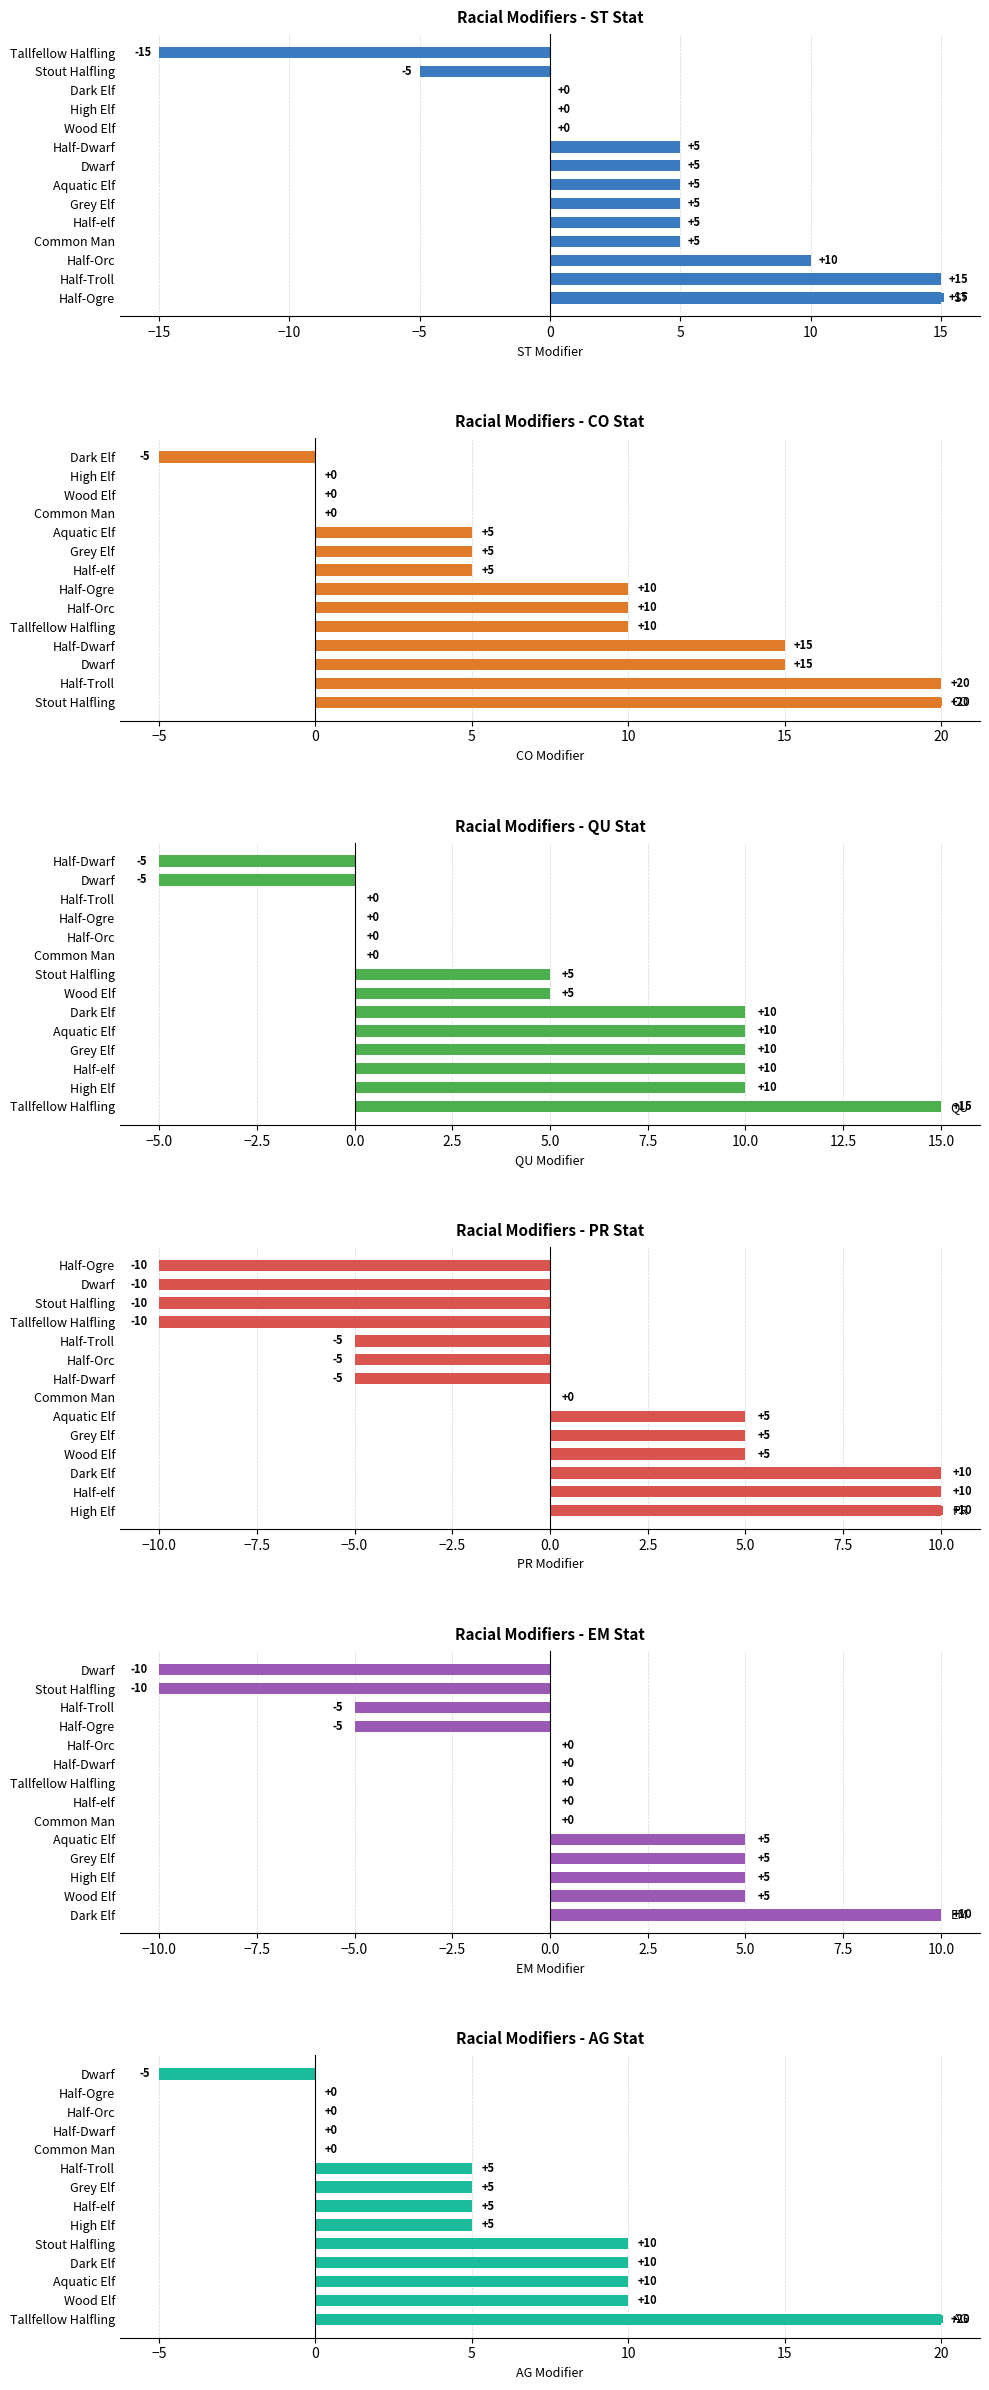

What are all the series names shown in the legend?

ST, CO, QU, PR, EM, AG